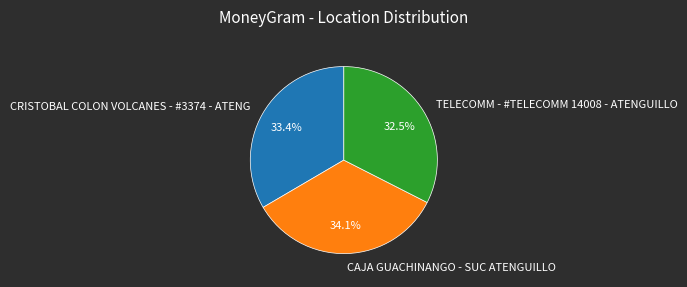

To the nearest percent, what is the difference between the CAJA GUACHINANGO - SUC ATENGUILLO and TELECOMM - #TELECOMM 14008 - ATENGUILLO slice percentages?

2%